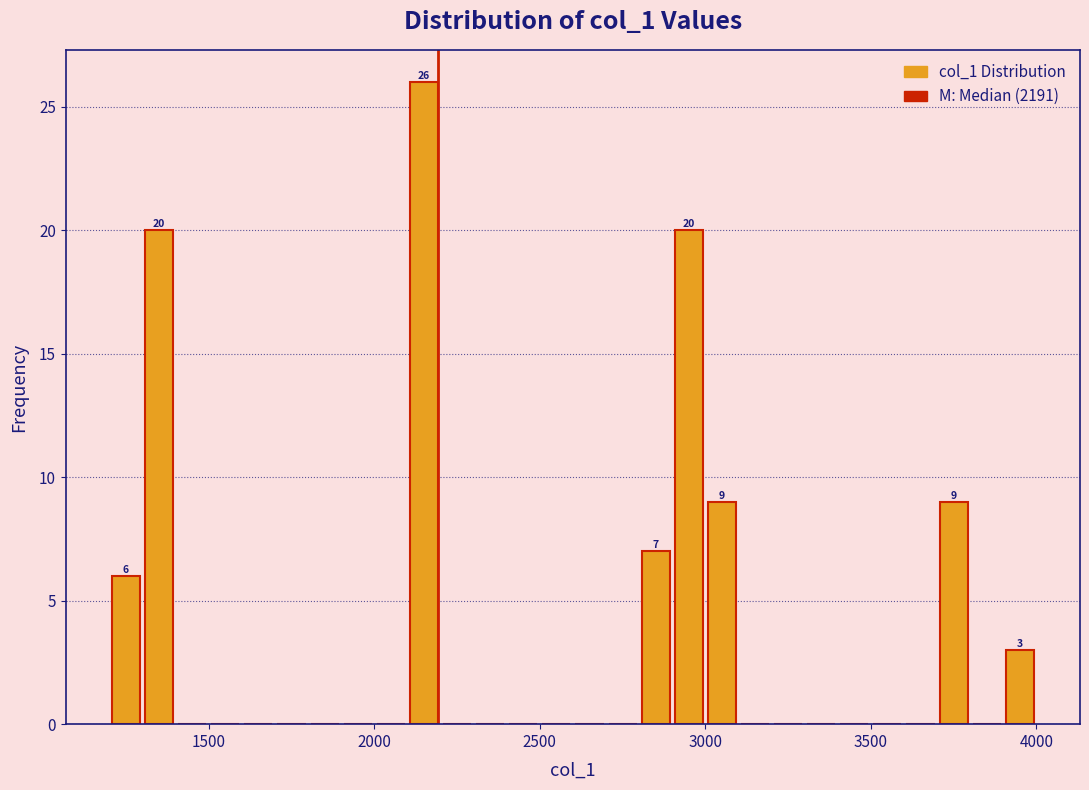

Around what value on the x-axis is the tallest bar? Give the approximate position of its centre, as read against the axis.

2150